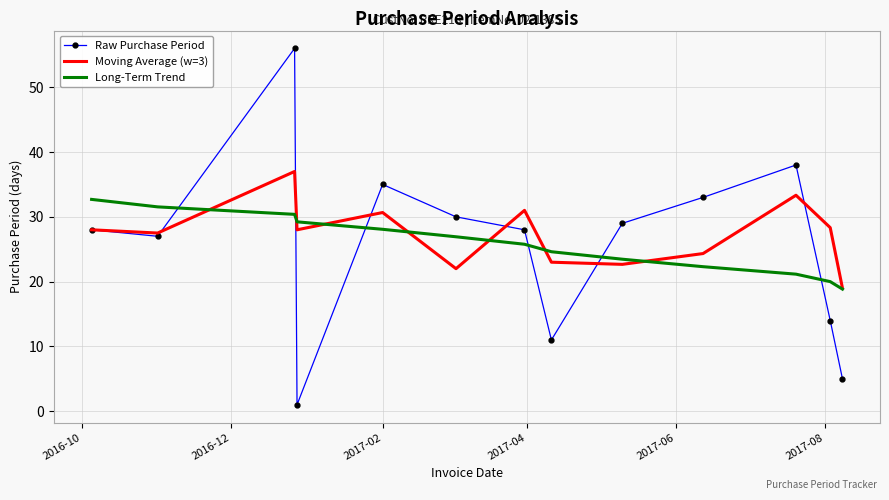

How many times do Raw Purchase Period and Long-Term Trend cross each other?

6